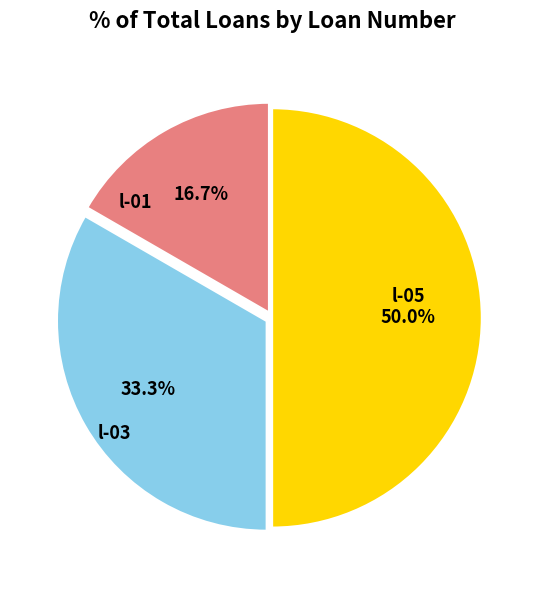

Which slice is the largest?

l-05